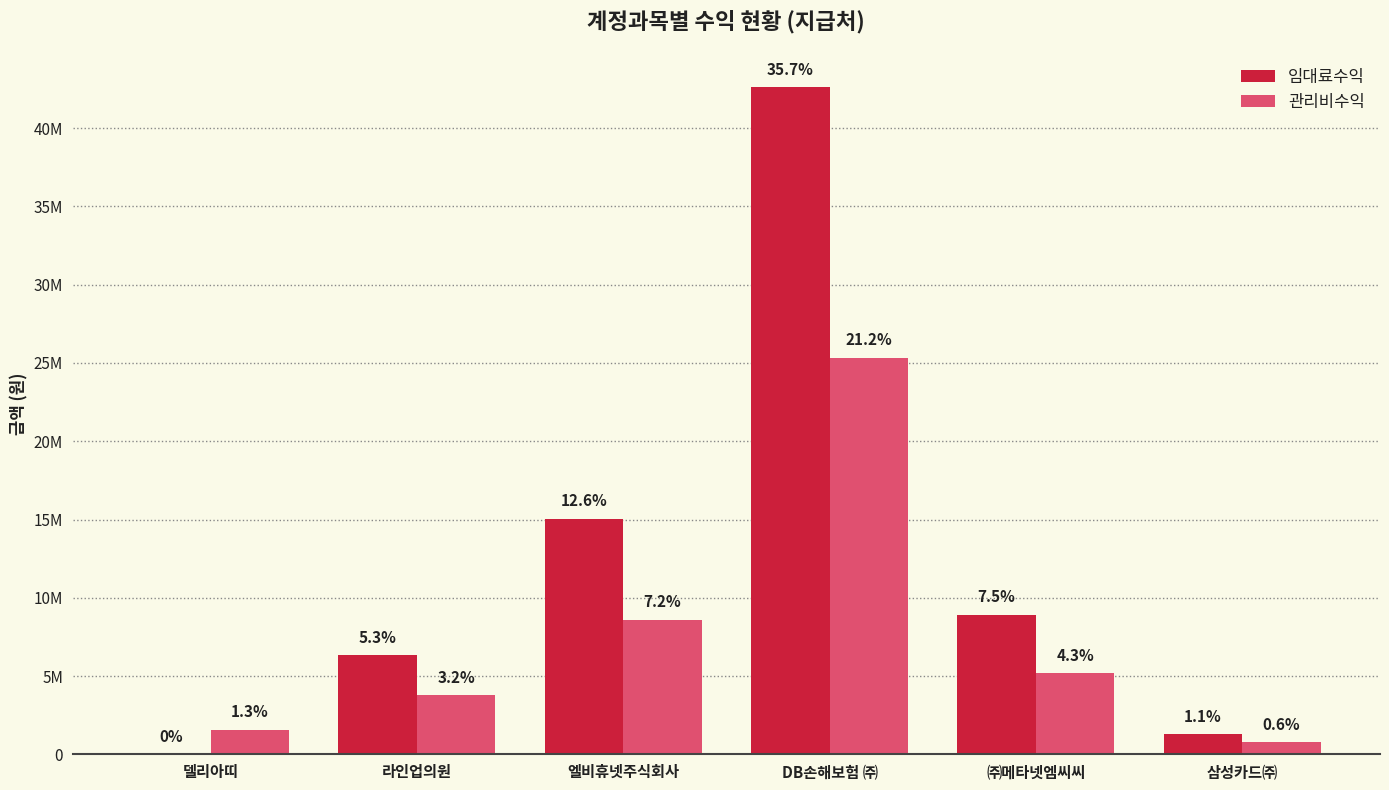

Rank the series by their average value, from highest to lowest.

임대료수익, 관리비수익